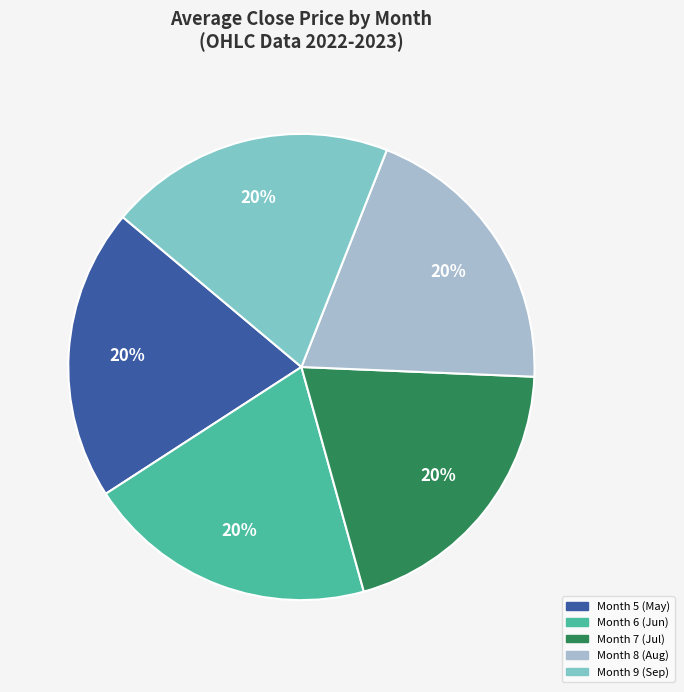

To the nearest percent, what is the average slice percentage?

20%